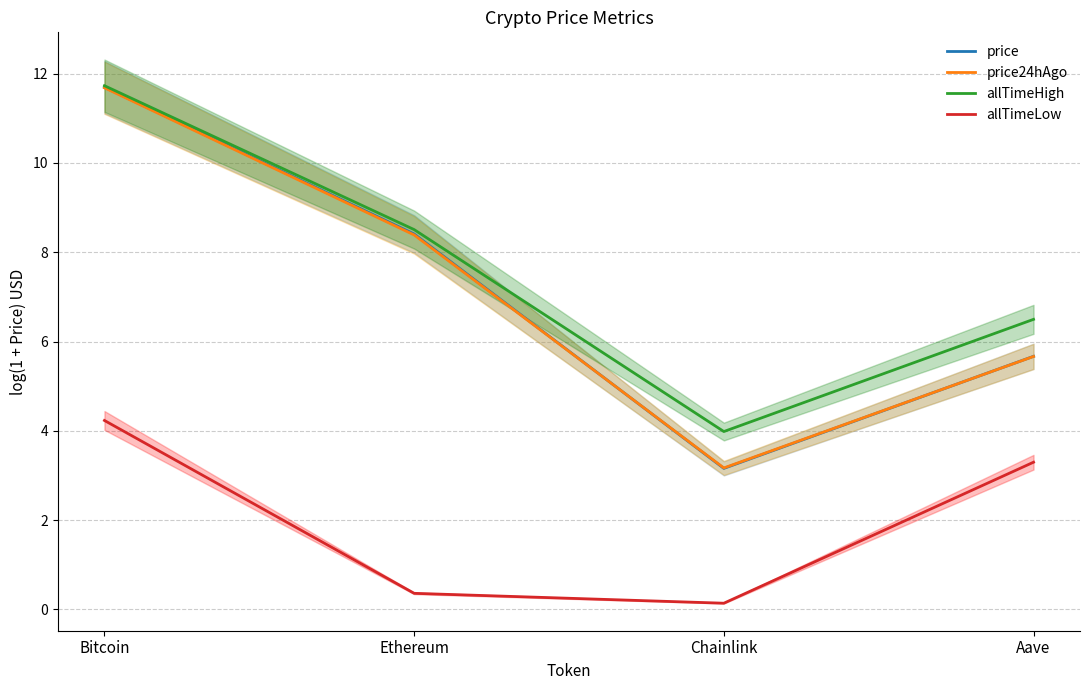

Which category has the highest value across all series?

Bitcoin